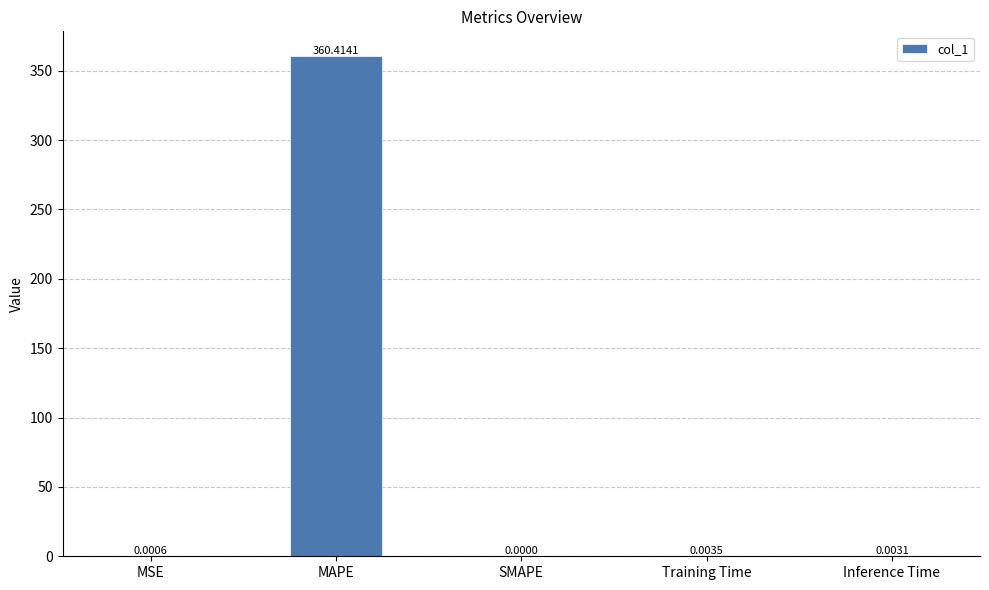

At which category does the chart reach its peak across all series?

MAPE